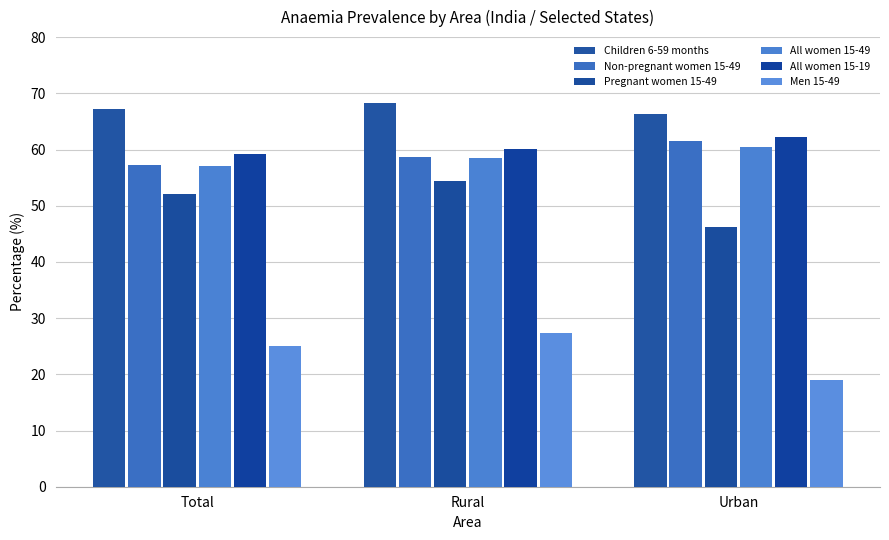

At Urban, list the series in order from largest to smallest.

Children 6-59 months, All women 15-19, Non-pregnant women 15-49, All women 15-49, Pregnant women 15-49, Men 15-49